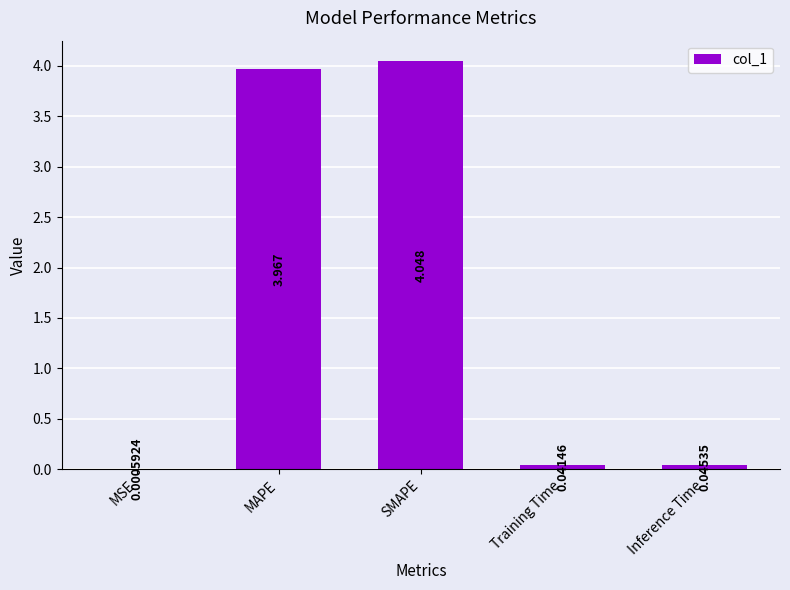

Where is the data nearest to the value 2?

Inference Time